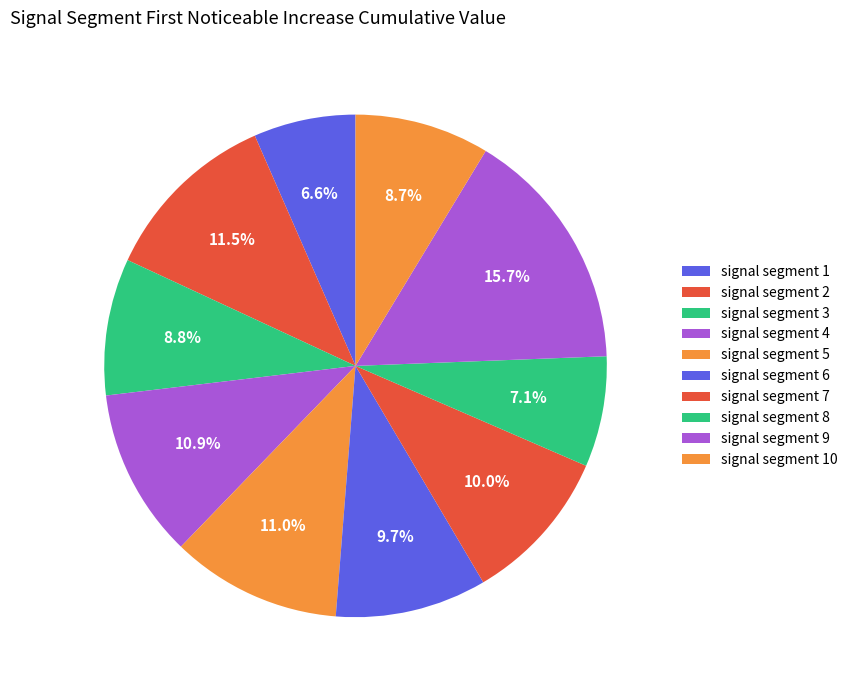

Combined, do signal segment 2 and signal segment 8 account for over 50%?

No